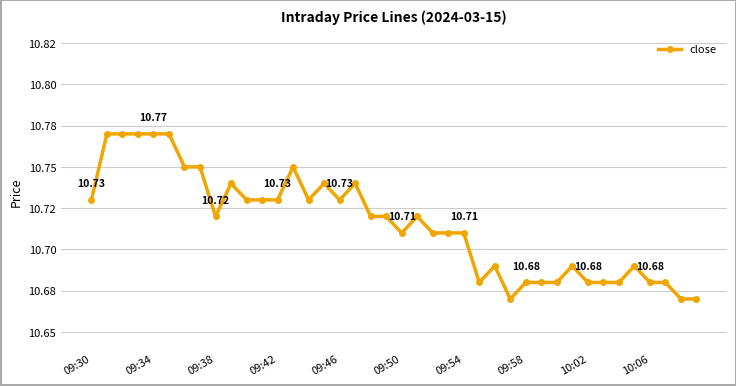

Count the values in the range 10 to 11.

40